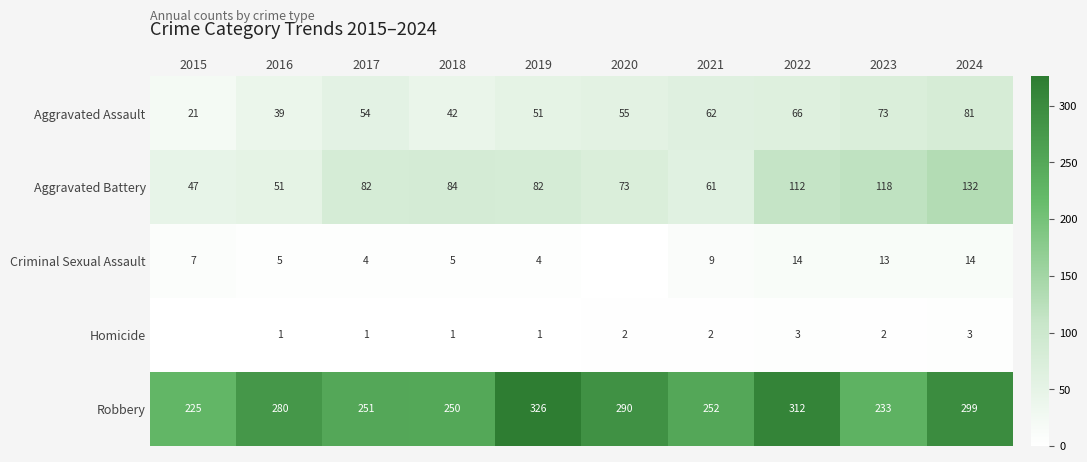

What is the difference between the second highest and minimum values in the Robbery series?

87